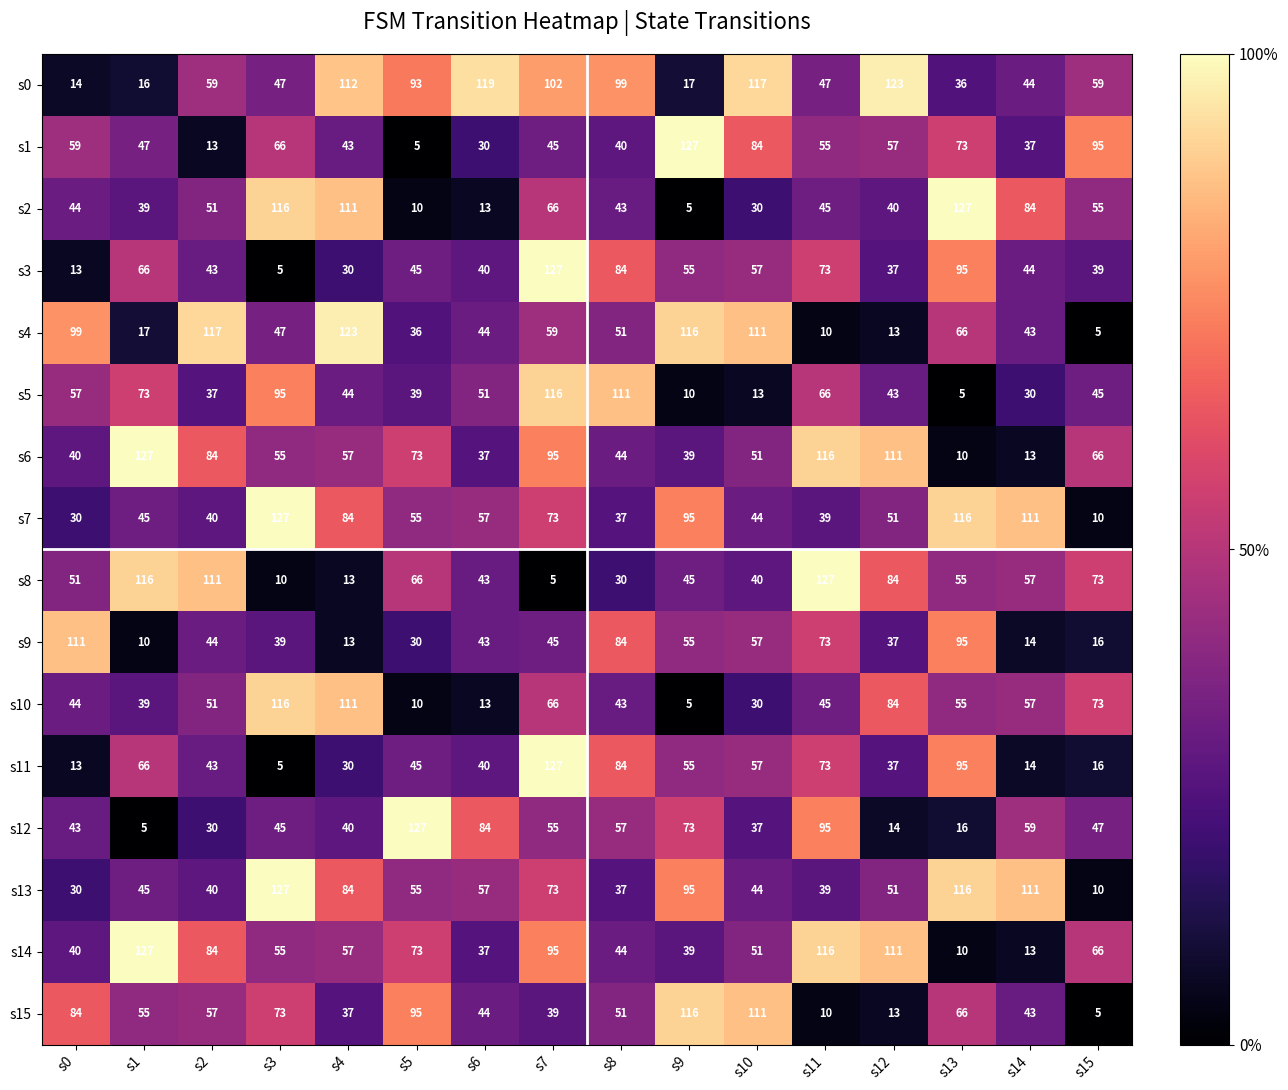

Is it true that s3 equals 95 at s13?

True